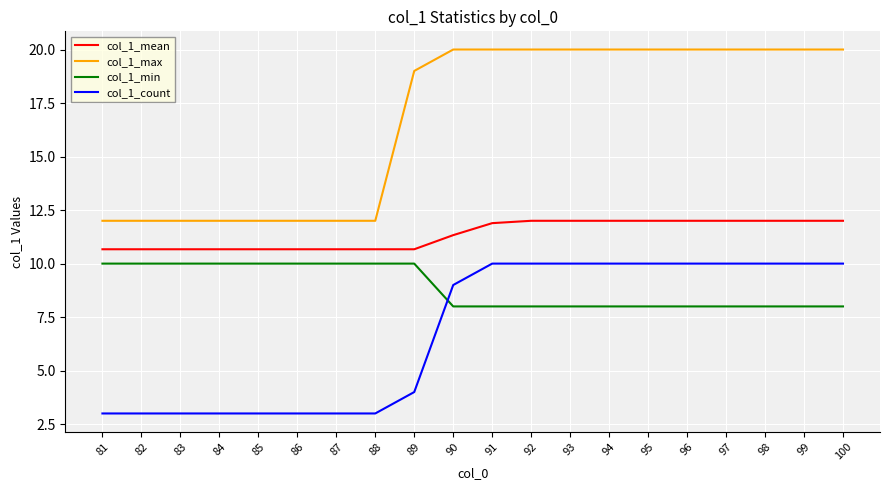

How many values in the col_1_max series are below 20?

9